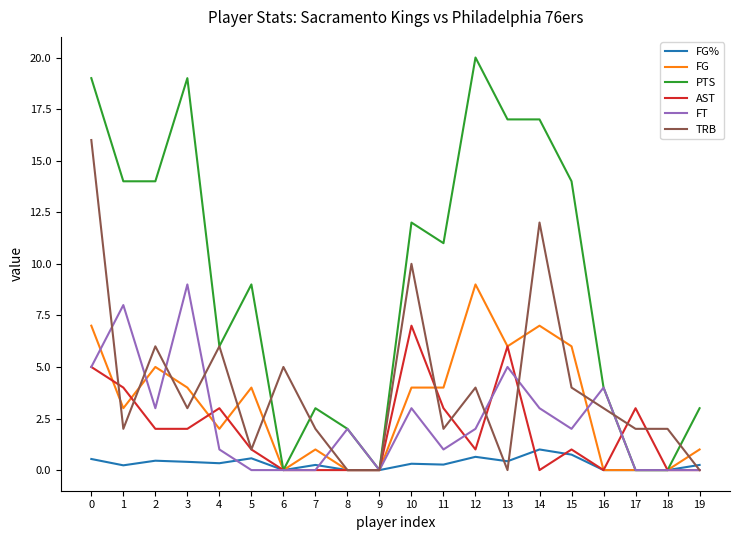

Which series has the largest total across all categories?

PTS